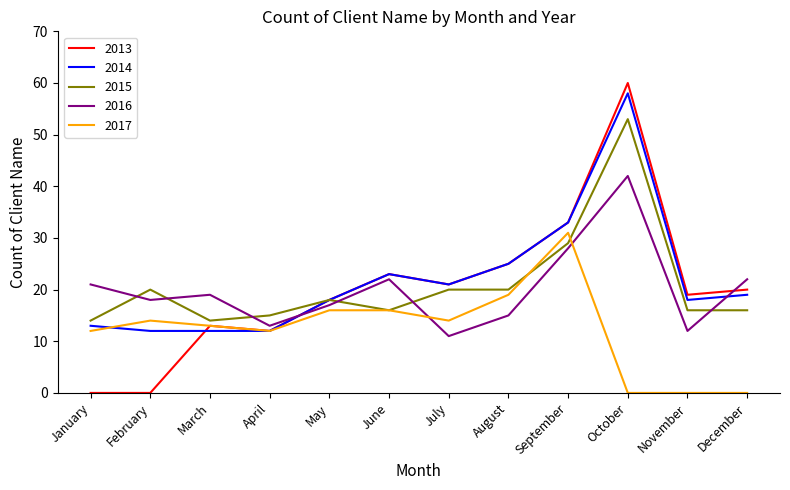

What is the total value across all series at October?

213